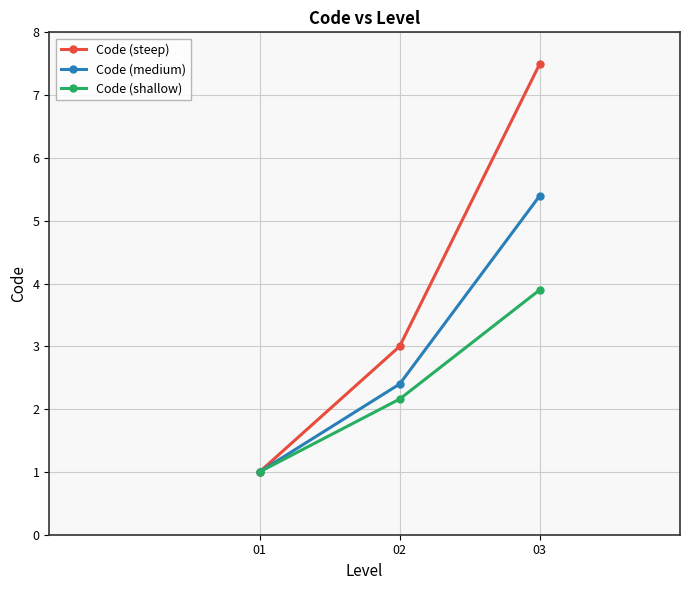

How many categories are shown in the chart?

3